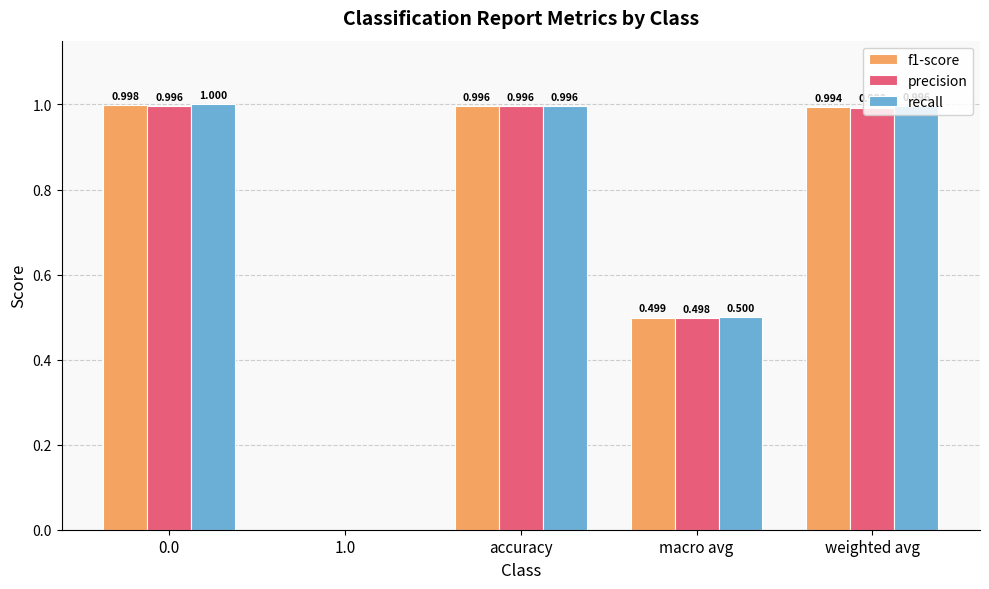

What is the greatest value displayed?

1.0